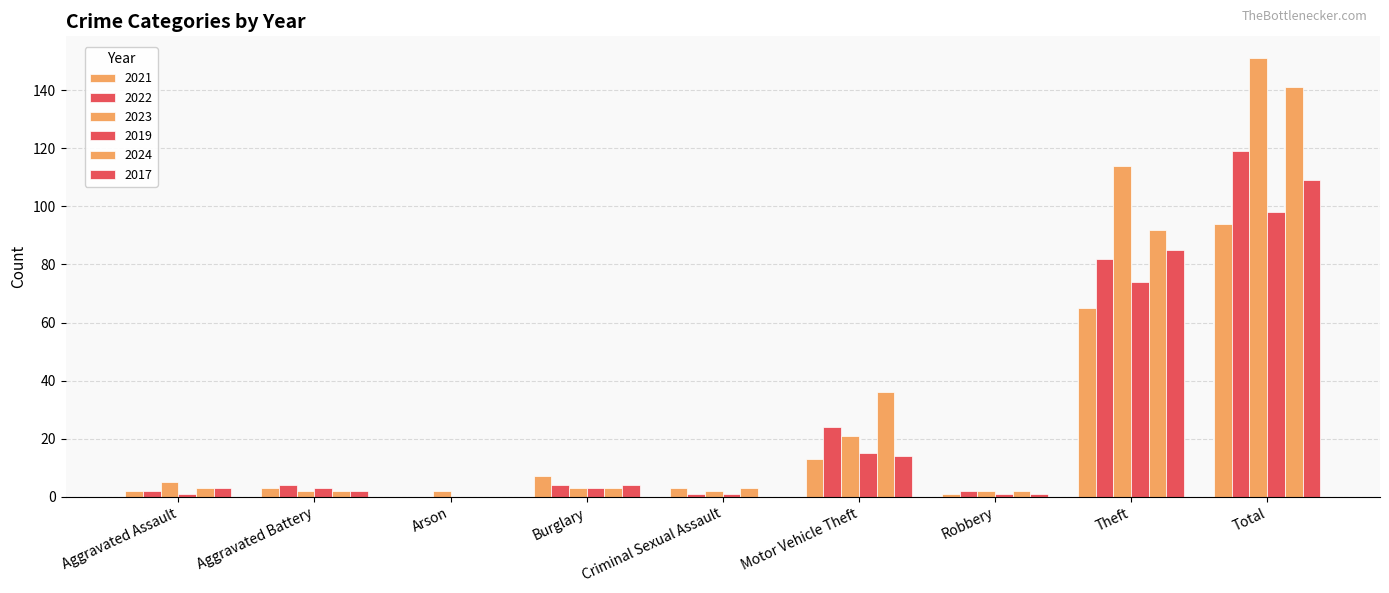

The value of 2019 at Theft is 74. True or false?

True